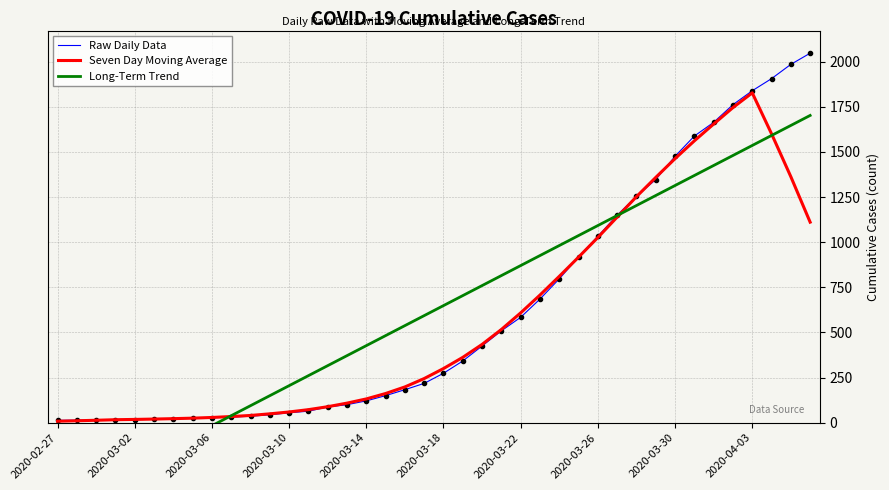

How many data points does each series have?

40